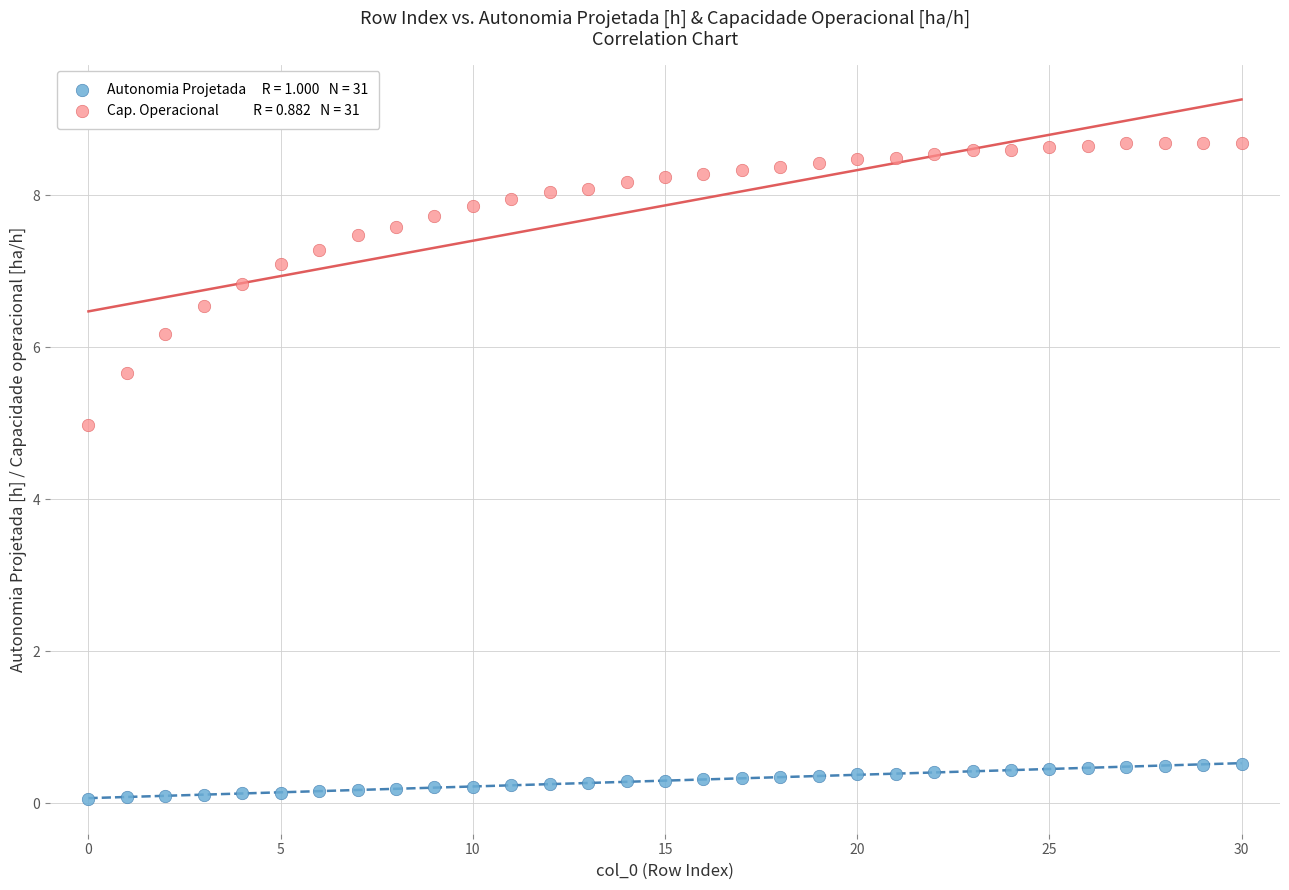

Across all series, what Y value is closest to 4?

5.0